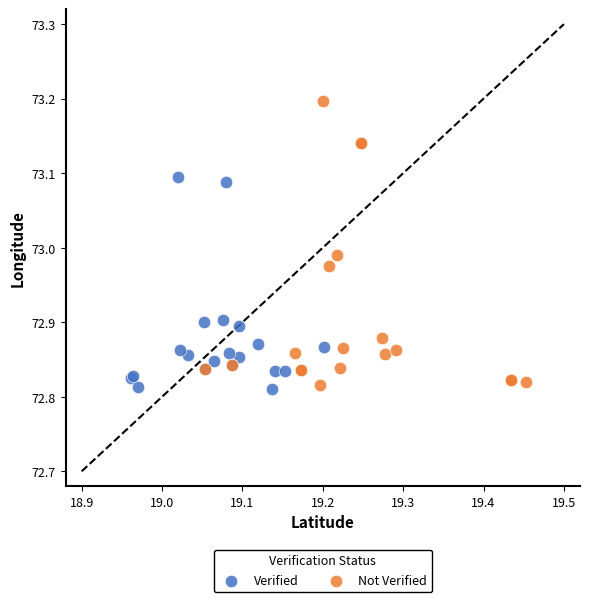

Which series reaches the maximum Y coordinate?

Not Verified